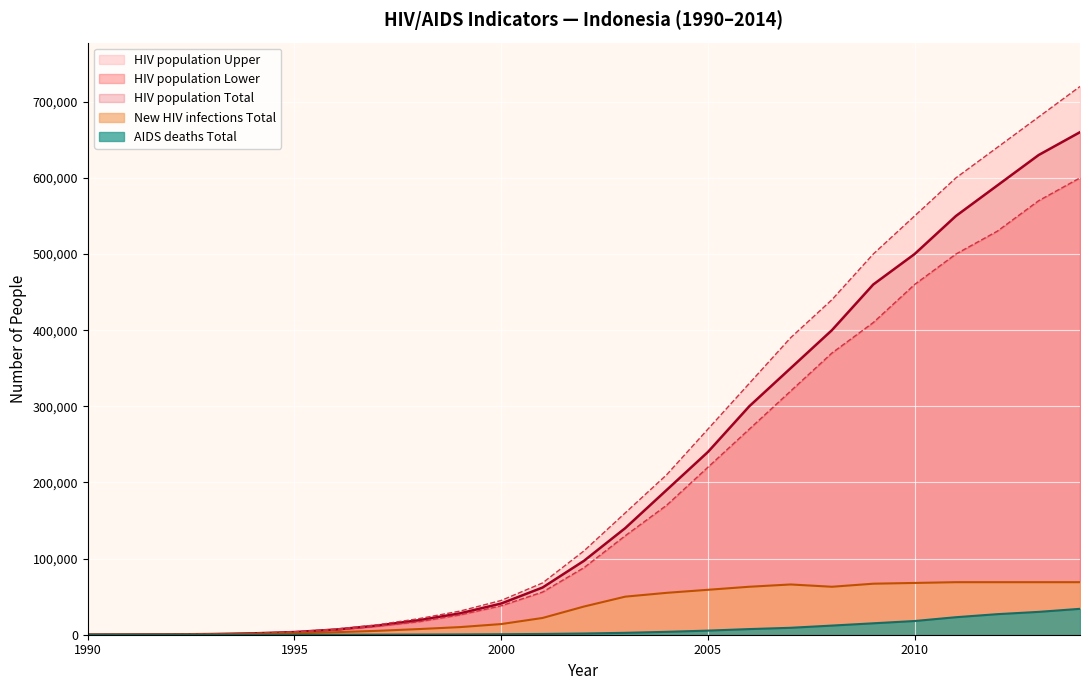

Rank the series at 1996 from lowest to highest value.

AIDS deaths Total, New HIV infections Total, HIV population Lower, HIV population Total, HIV population Upper